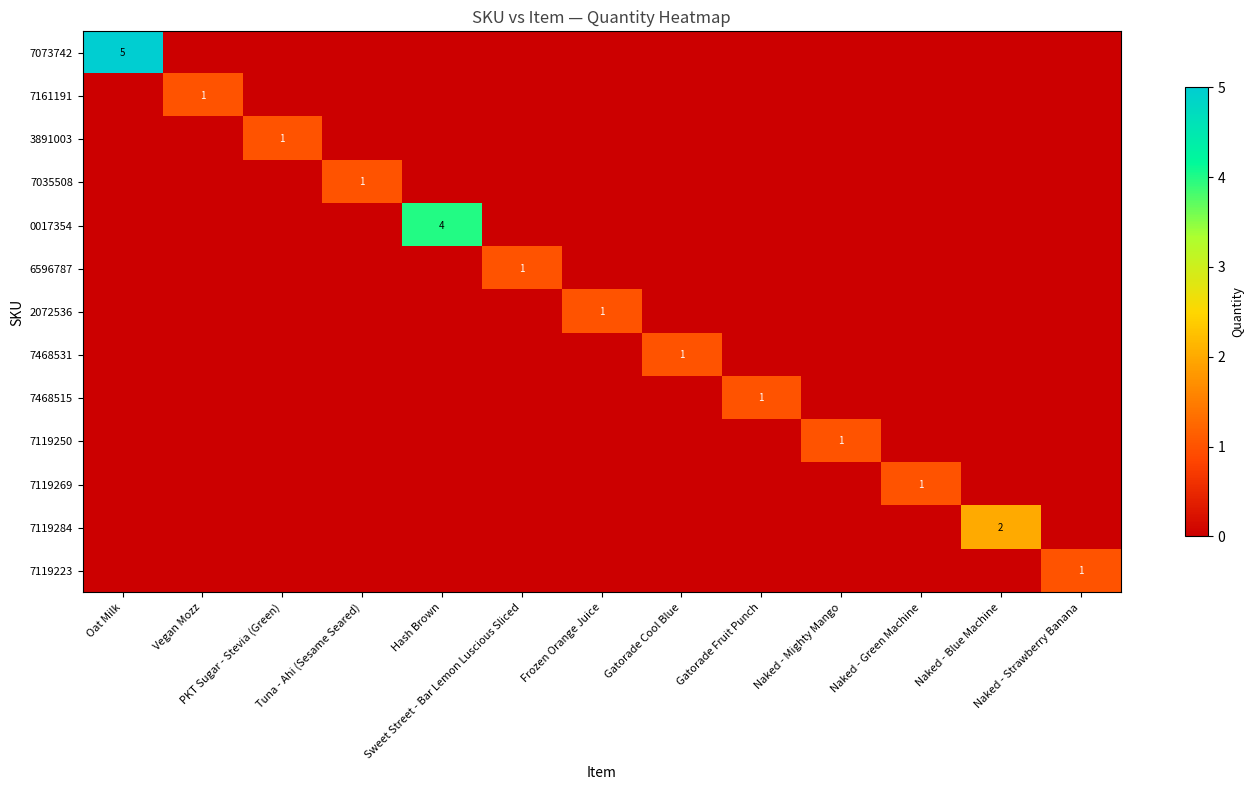

Which series has the largest range (max minus min)?

7073742